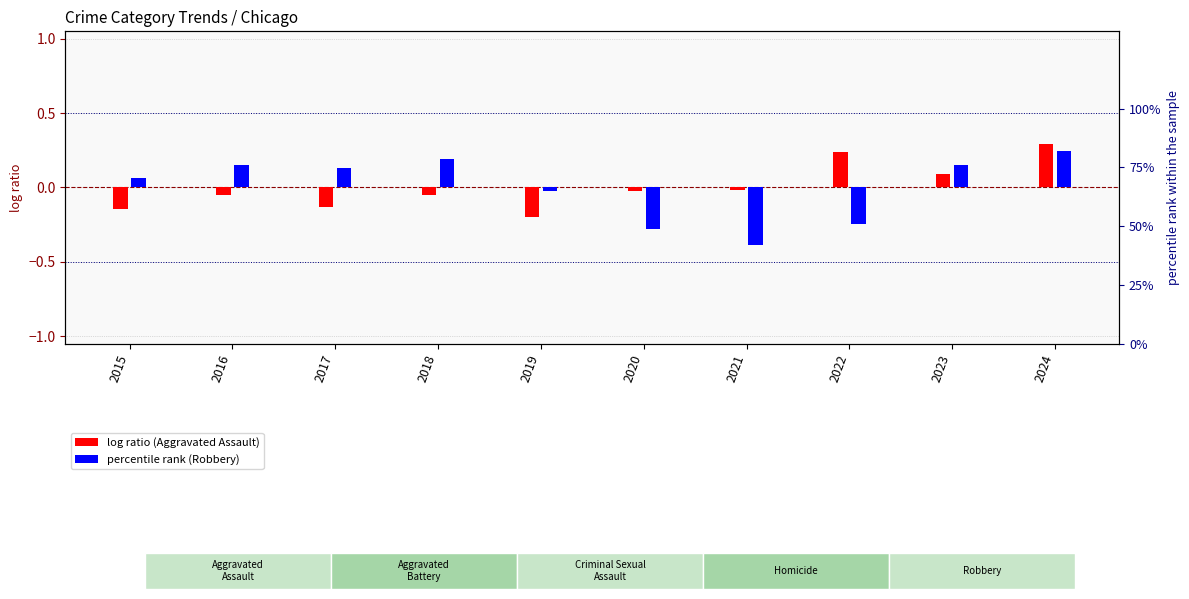

What is the smallest value displayed?

-0.4